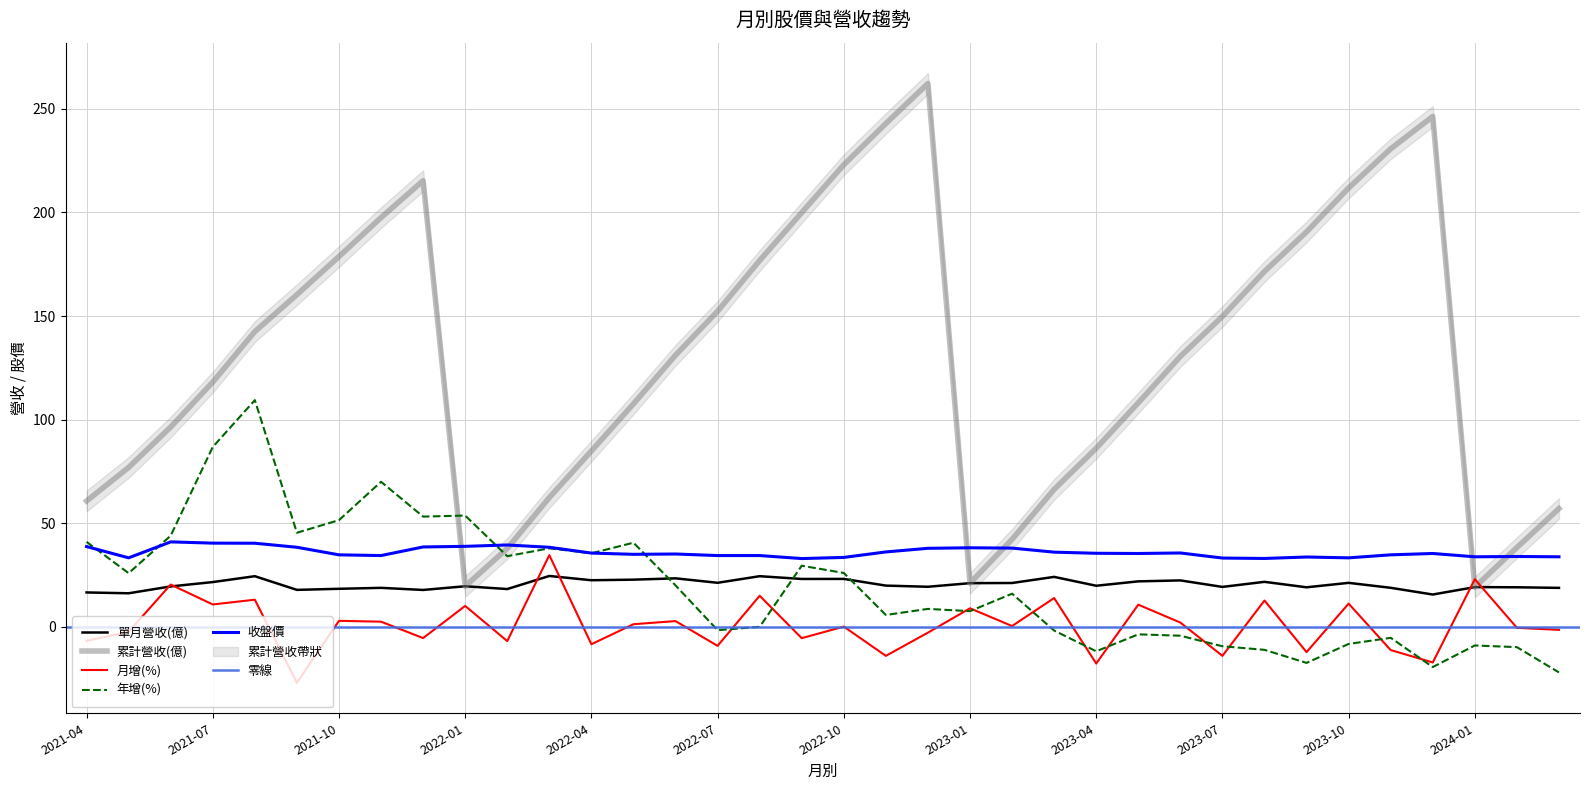

Reading left to right, list all the values displayed in this chart.

單月營收(億): 2021-04=16.6	2021-05=16.2	2021-06=19.5	2021-07=21.6	2021-08=24.4	2021-09=17.8	2021-10=18.4	2021-11=18.8	2021-12=17.8	2022-01=19.6	2022-02=18.2	2022-03=24.6	2022-04=22.5	2022-05=22.8	2022-06=23.4	2022-07=21.3	2022-08=24.4	2022-09=23.1	2022-10=23.1	2022-11=19.9	2022-12=19.3	2023-01=21.1	2023-02=21.2	2023-03=24.1	2023-04=19.8	2023-05=21.9	2023-06=22.4	2023-07=19.3	2023-08=21.7	2023-09=19.1	2023-10=21.2	2023-11=18.8	2023-12=15.6	2024-01=19.2	2024-02=19.1	2024-03=18.8
累計營收(億): 2021-04=60.7	2021-05=76.9	2021-06=96.4	2021-07=118.1	2021-08=142.5	2021-09=160.3	2021-10=178.7	2021-11=197.5	2021-12=215.3	2022-01=19.6	2022-02=37.8	2022-03=62.4	2022-04=84.9	2022-05=107.6	2022-06=131.1	2022-07=152.3	2022-08=176.8	2022-09=199.9	2022-10=223.0	2022-11=242.9	2022-12=262.2	2023-01=21.1	2023-02=42.2	2023-03=66.3	2023-04=86.2	2023-05=108.1	2023-06=130.5	2023-07=149.8	2023-08=171.5	2023-09=190.6	2023-10=211.8	2023-11=230.7	2023-12=246.3	2024-01=19.2	2024-02=38.3	2024-03=57.1
月增(%): 2021-04=-6.8	2021-05=-2.4	2021-06=20.4	2021-07=10.8	2021-08=13.1	2021-09=-27.0	2021-10=2.9	2021-11=2.5	2021-12=-5.4	2022-01=10.1	2022-02=-6.9	2022-03=34.6	2022-04=-8.4	2022-05=1.3	2022-06=2.8	2022-07=-9.2	2022-08=15.0	2022-09=-5.5	2022-10=0.1	2022-11=-14.0	2022-12=-2.8	2023-01=8.9	2023-02=0.4	2023-03=13.9	2023-04=-17.7	2023-05=10.7	2023-06=2.1	2023-07=-14.0	2023-08=12.7	2023-09=-12.2	2023-10=11.2	2023-11=-11.2	2023-12=-17.2	2024-01=23.0	2024-02=-0.5	2024-03=-1.4
年增(%): 2021-04=41.0	2021-05=25.9	2021-06=44.0	2021-07=86.8	2021-08=109.4	2021-09=45.4	2021-10=51.5	2021-11=70.0	2021-12=53.2	2022-01=53.7	2022-02=34.1	2022-03=37.9	2022-04=35.5	2022-05=40.6	2022-06=20.0	2022-07=-1.6	2022-08=0.0	2022-09=29.5	2022-10=26.0	2022-11=5.7	2022-12=8.7	2023-01=7.6	2023-02=16.0	2023-03=-1.8	2023-04=-11.8	2023-05=-3.6	2023-06=-4.3	2023-07=-9.4	2023-08=-11.1	2023-09=-17.4	2023-10=-8.2	2023-11=-5.3	2023-12=-19.4	2024-01=-9.0	2024-02=-9.8	2024-03=-22.0
收盤價: 2021-04=38.8	2021-05=33.3	2021-06=41.0	2021-07=40.4	2021-08=40.4	2021-09=38.4	2021-10=34.8	2021-11=34.4	2021-12=38.5	2022-01=38.9	2022-02=39.5	2022-03=38.4	2022-04=35.6	2022-05=35.0	2022-06=35.1	2022-07=34.4	2022-08=34.4	2022-09=33.0	2022-10=33.5	2022-11=36.1	2022-12=37.9	2023-01=38.1	2023-02=38.0	2023-03=36.0	2023-04=35.5	2023-05=35.4	2023-06=35.6	2023-07=33.2	2023-08=33.0	2023-09=33.7	2023-10=33.3	2023-11=34.8	2023-12=35.4	2024-01=33.8	2024-02=34.0	2024-03=33.8